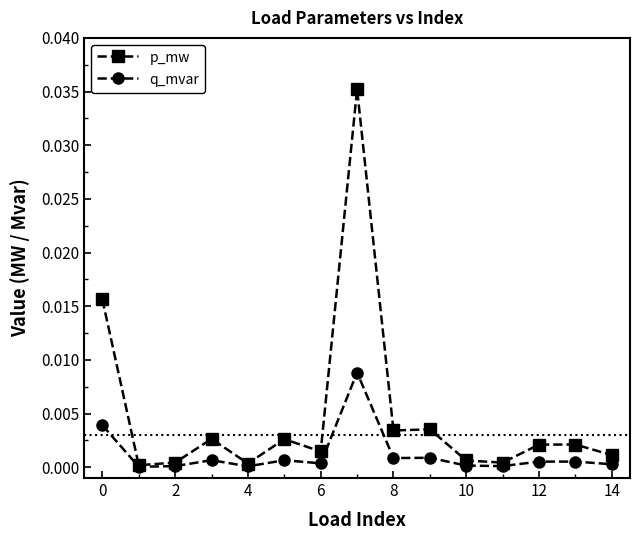

List the series in order of their peak value, highest first.

p_mw, q_mvar